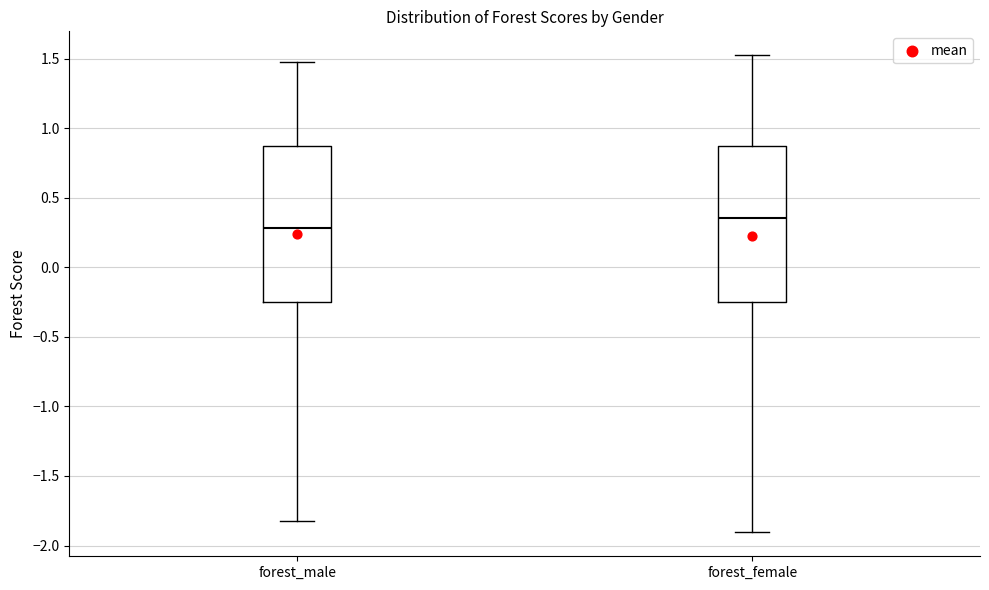

Which box's median line is the lowest?

forest_male